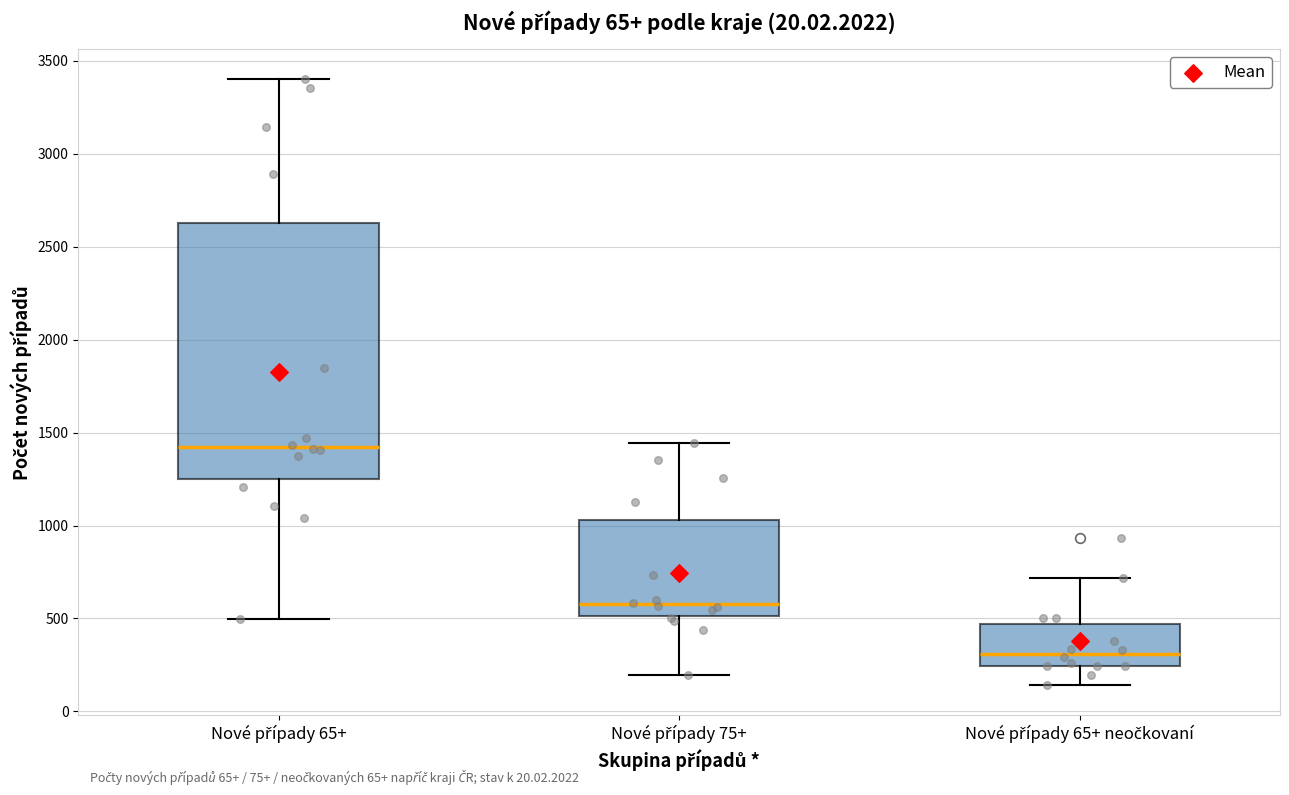

Which box has the lowest median line?

Nové případy 65+ neočkovaní